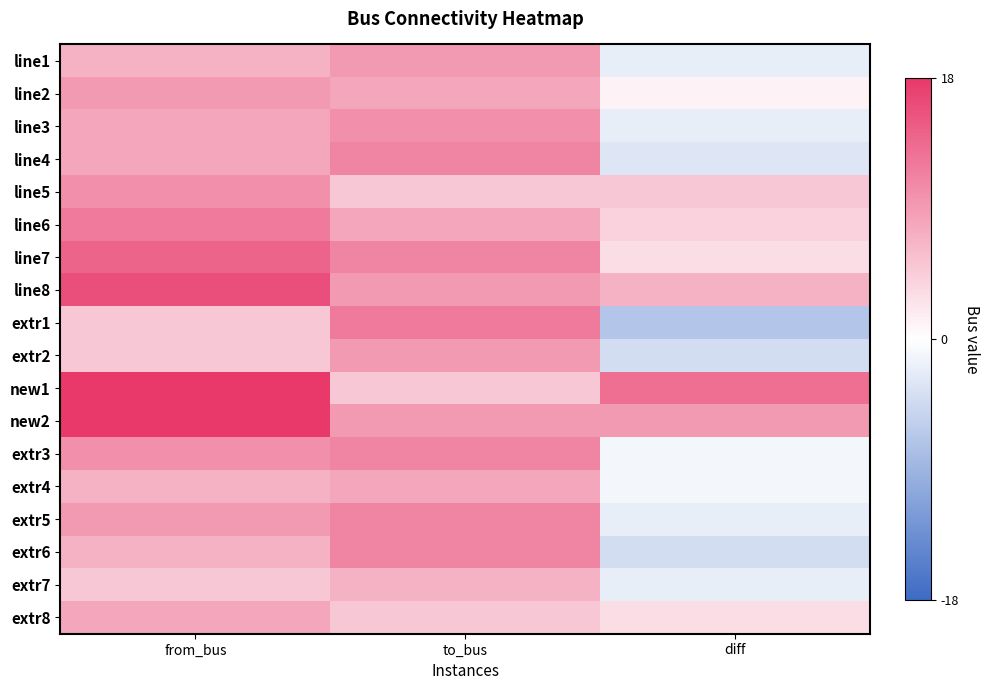

At which category is the sum across all series the highest?

from_bus